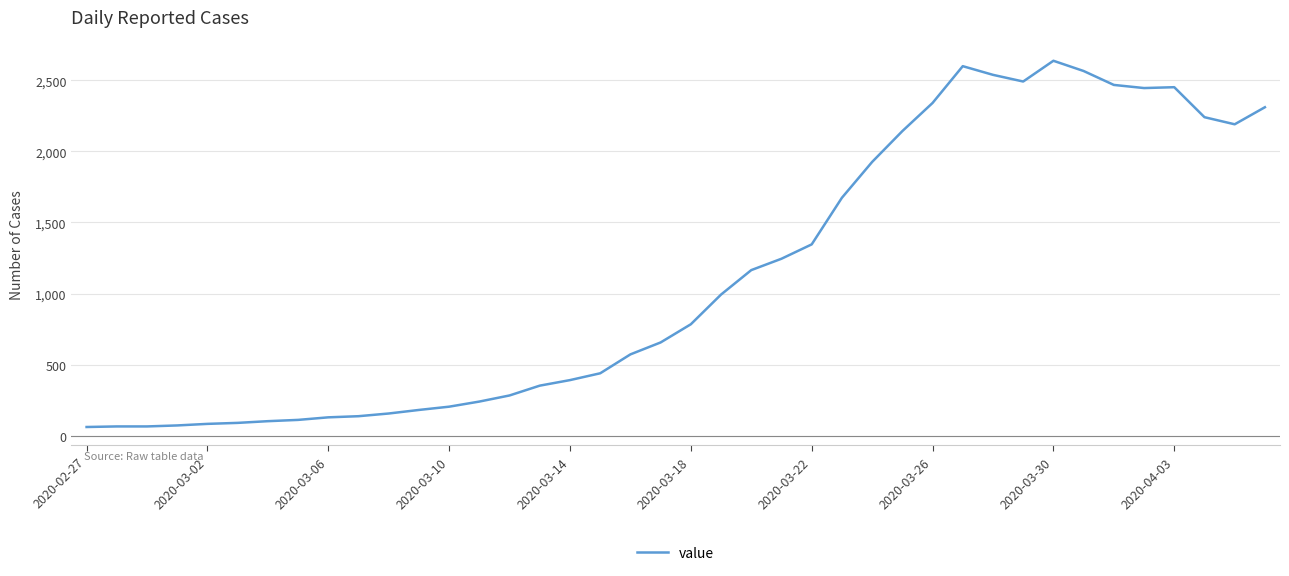

What is the difference between the maximum and minimum values?

2577